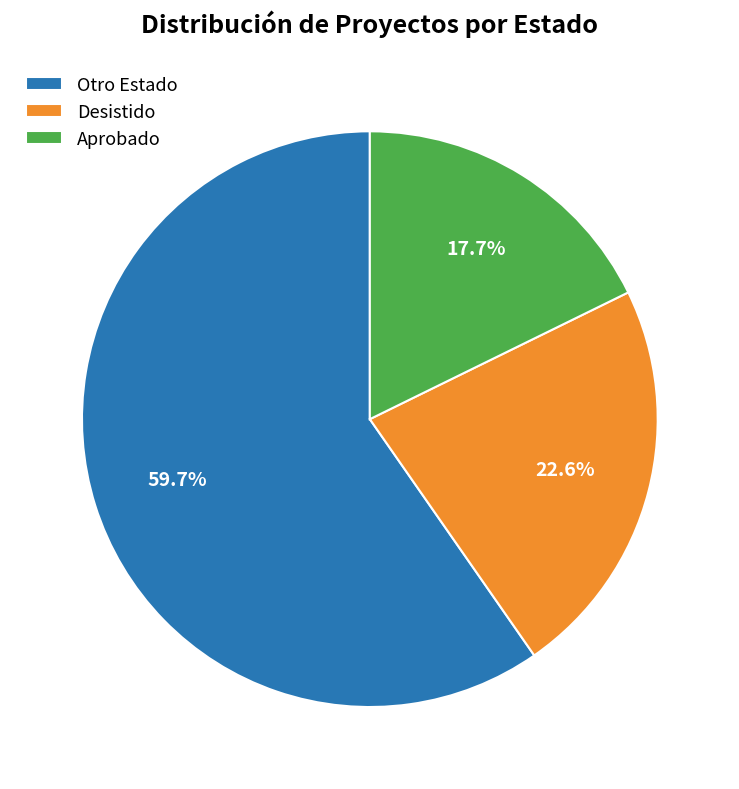

What is the largest slice in the pie chart?

Otro Estado